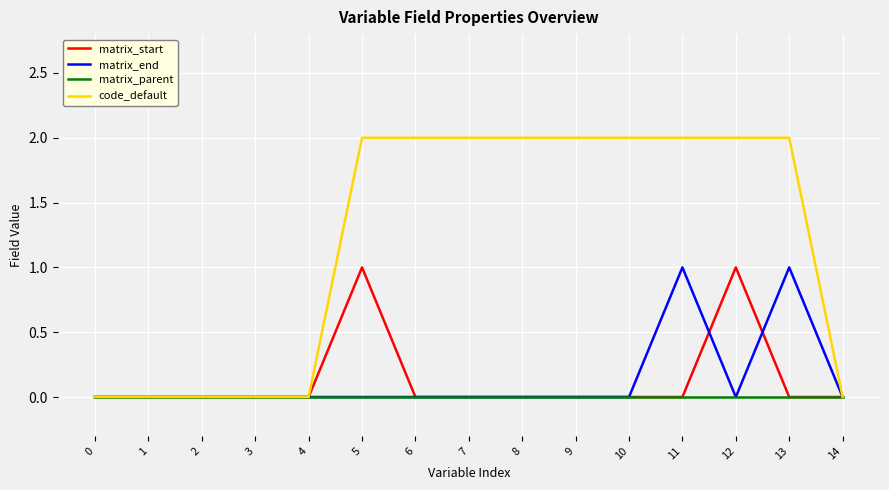

What are all the series names shown in the legend?

matrix_start, matrix_end, matrix_parent, code_default